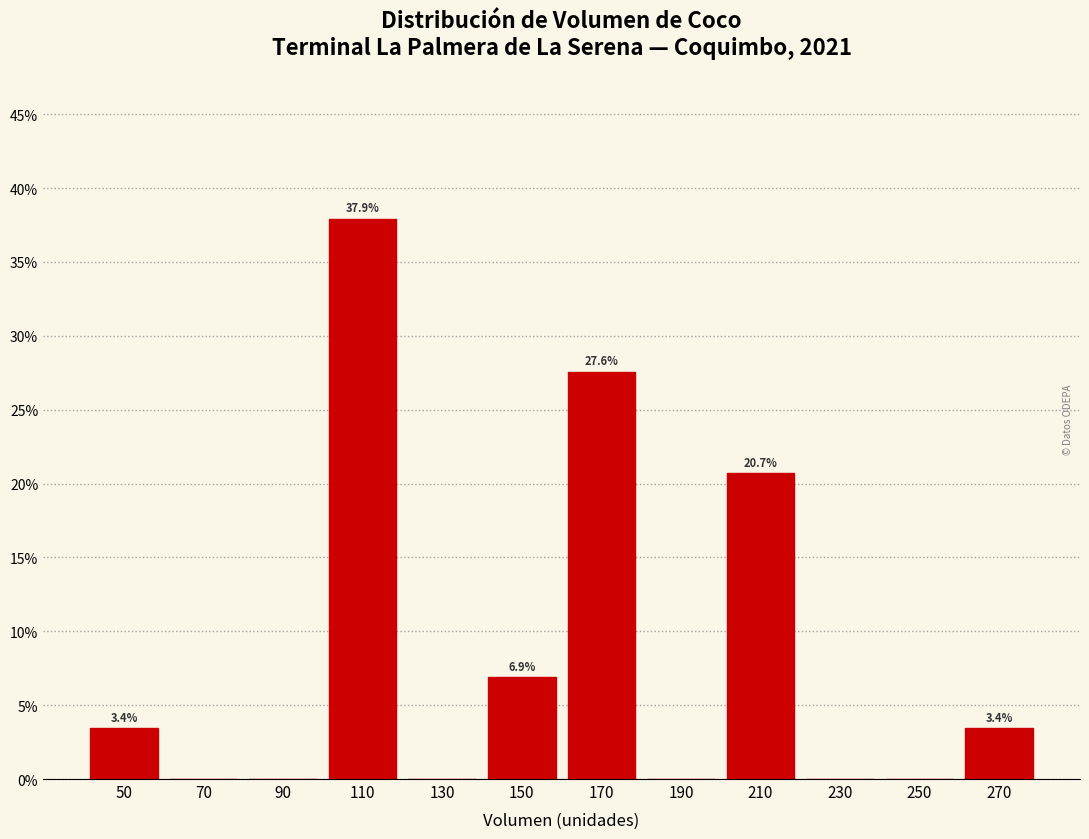

Over which range of the x-axis is the bar tallest?

100 to 120